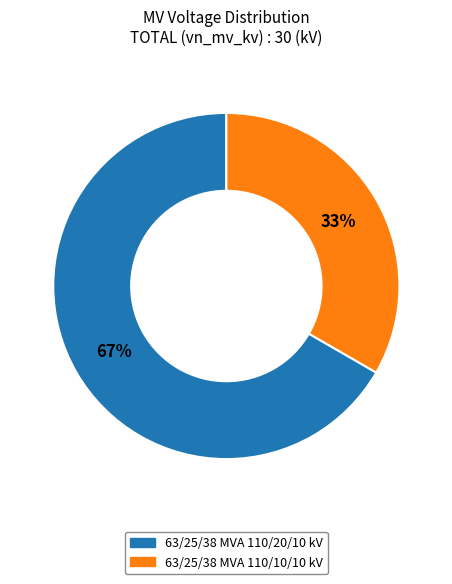

Rank the categories by value from lowest to highest.

63/25/38 MVA 110/10/10 kV, 63/25/38 MVA 110/20/10 kV